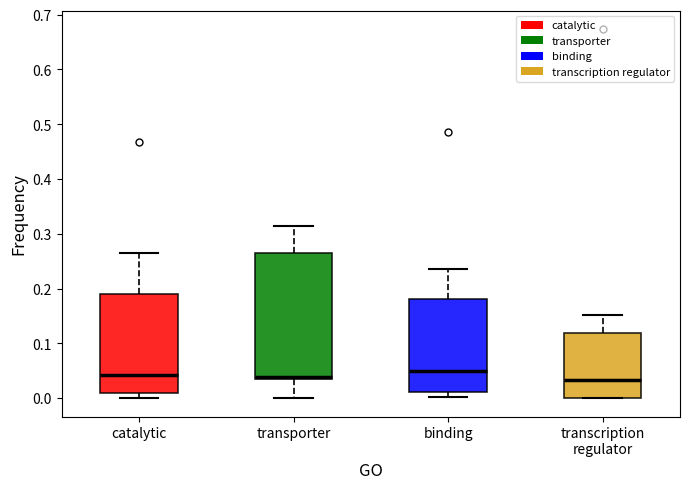

Comparing the boxes themselves (not the whiskers), which one is the tallest?

transporter